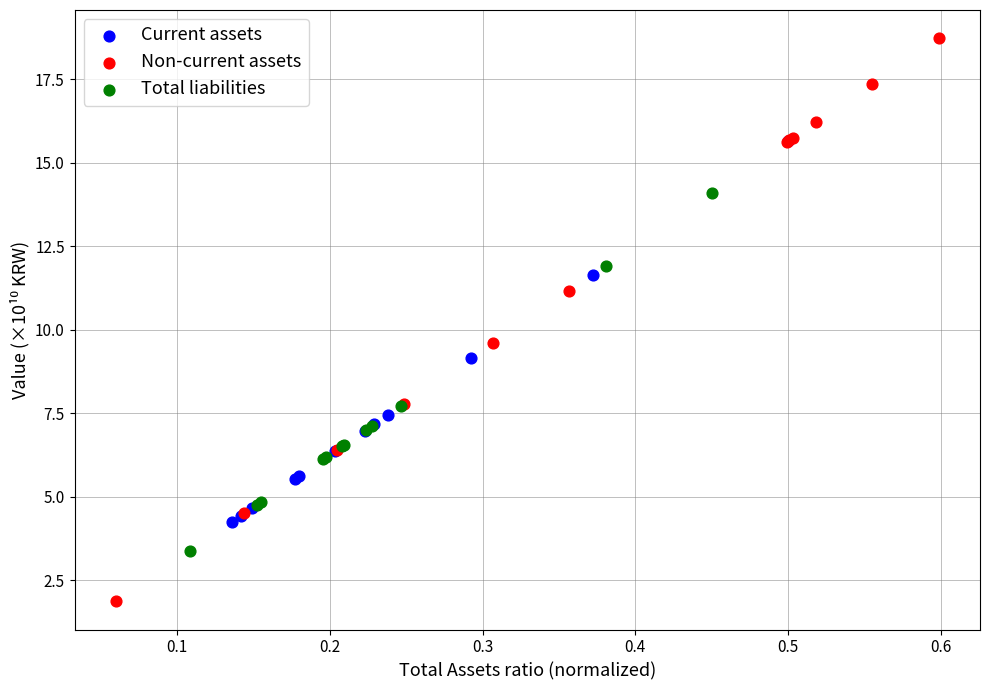

Which series reaches the maximum Y coordinate?

Non-current assets